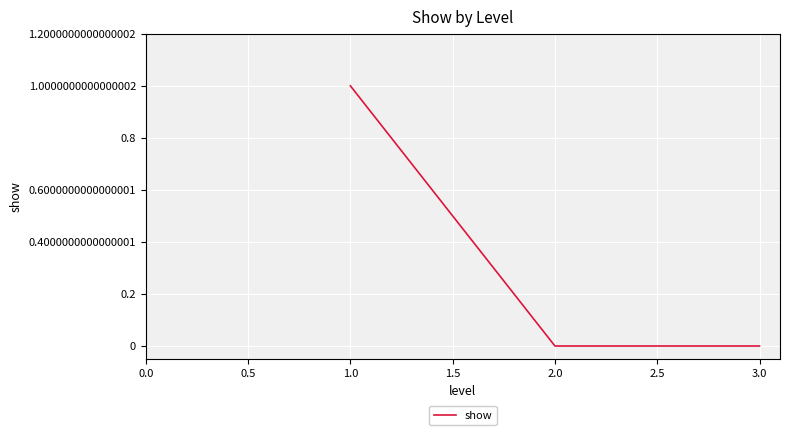

At which category does the chart reach its peak across all series?

1.0